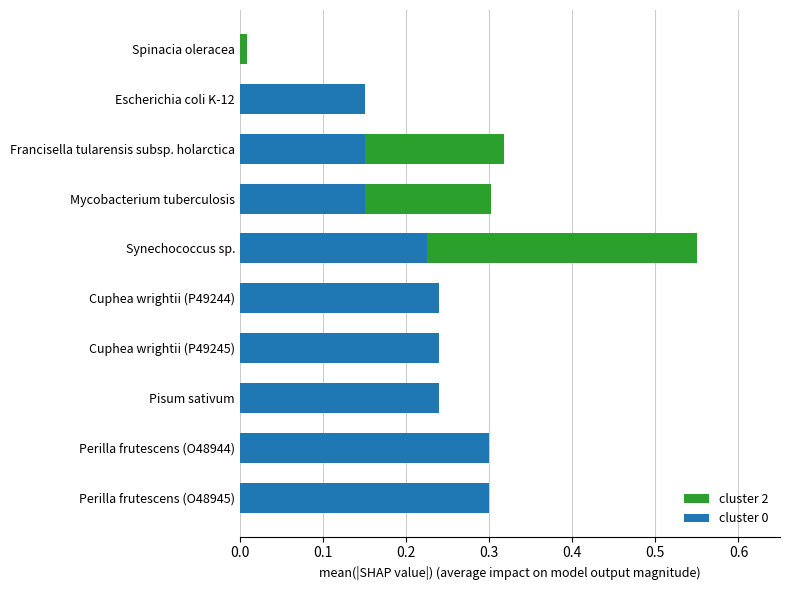

How many data points in cluster 0 are above 0?

9